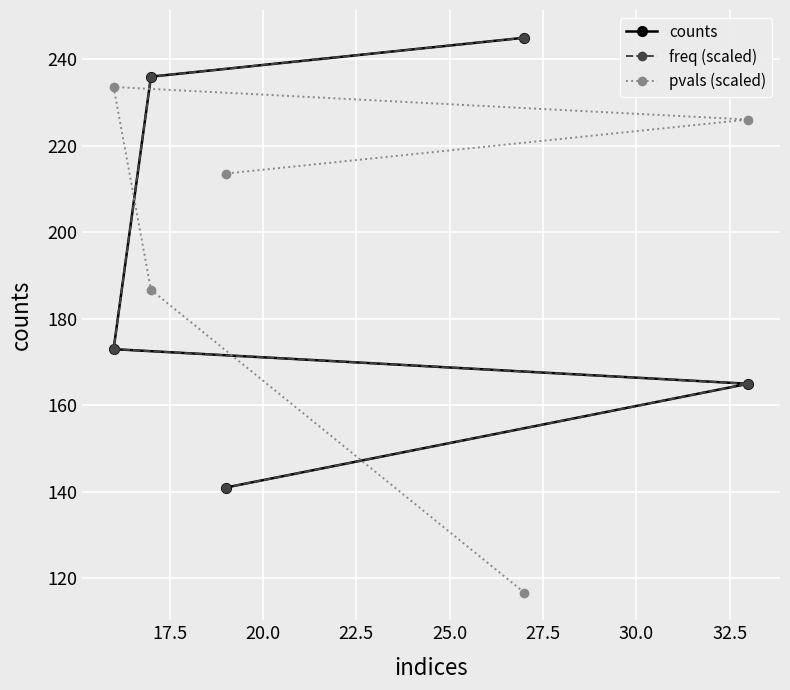

Rank the series at 20.0 from highest to lowest value.

pvals (scaled), counts, freq (scaled)